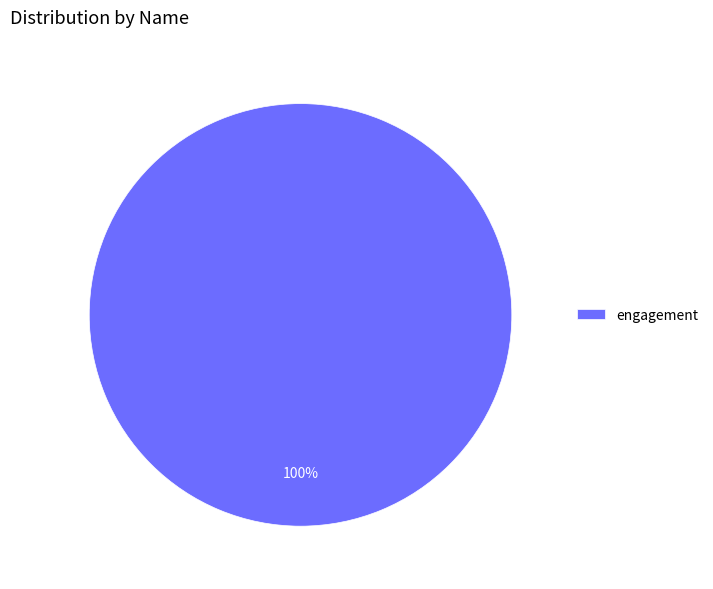

How many segments does this pie chart have?

1